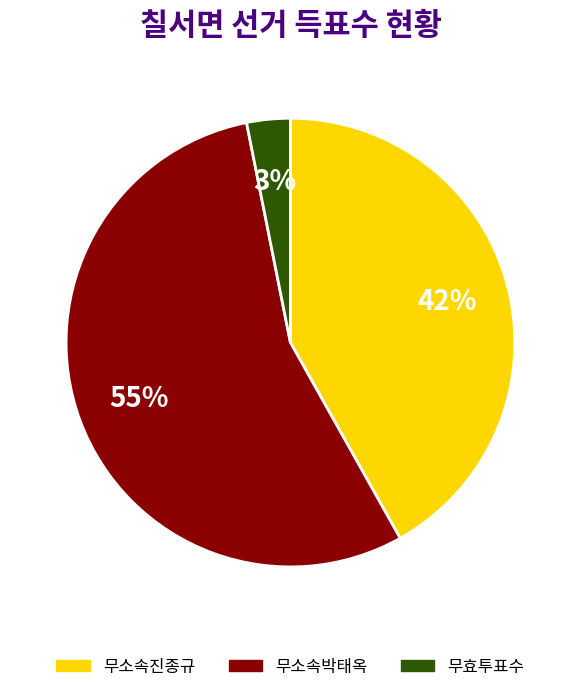

To the nearest percent, what is the combined percentage of 무소속진종규 and 무효투표수?

45%